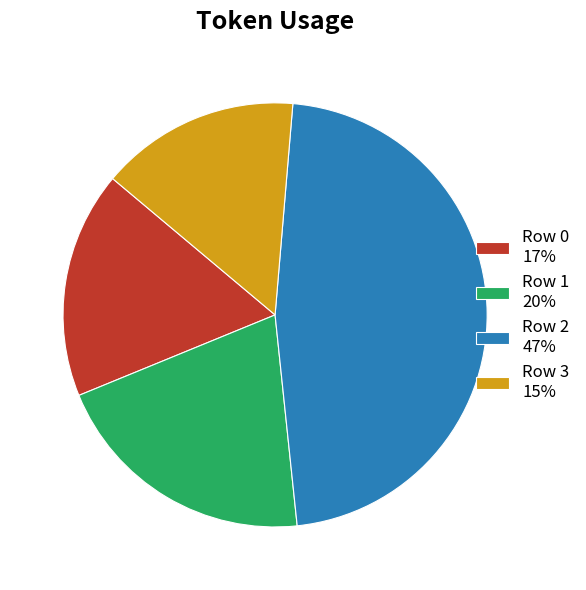

Is Row 0 17% the majority of the pie?

No